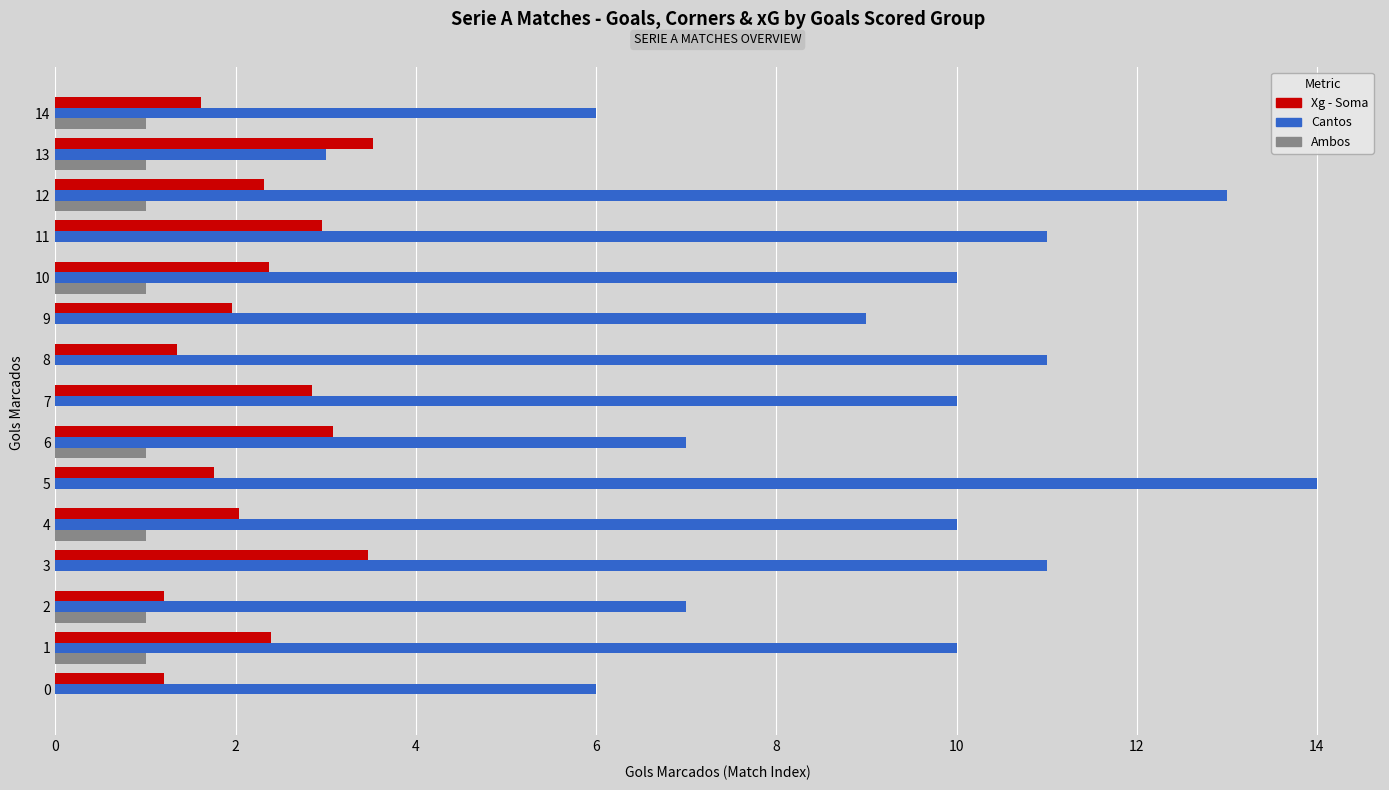

Count the number of data series in this chart.

3